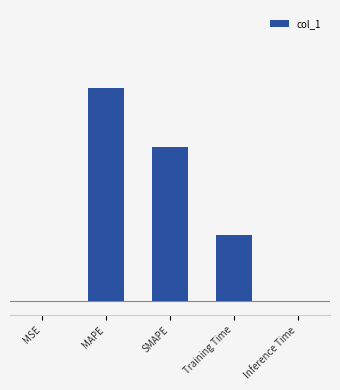

Is it true that the value at MAPE is 0.5?

False